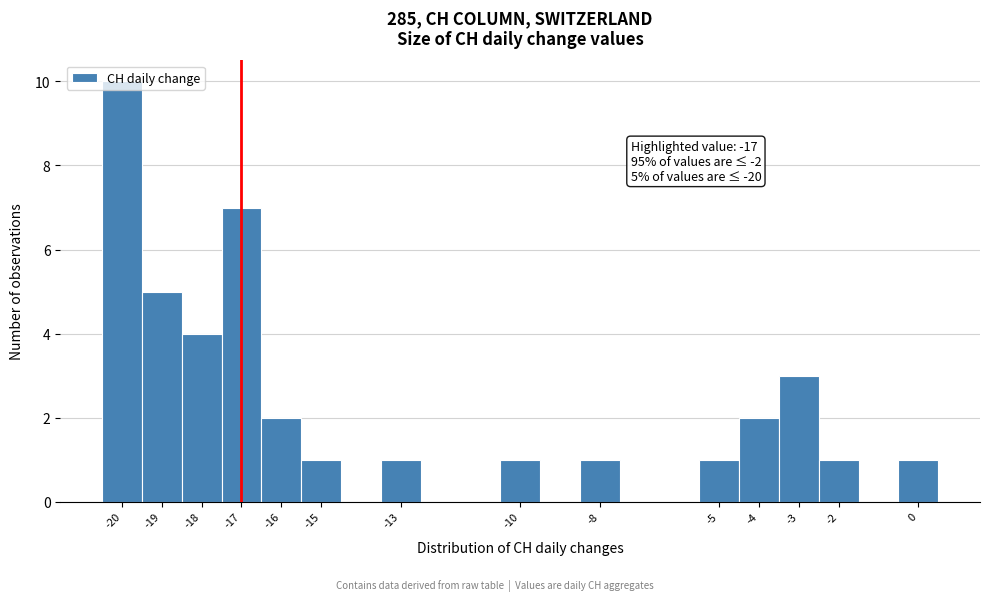

Which range on the x-axis has the tallest bar?

-20.5 to -19.5